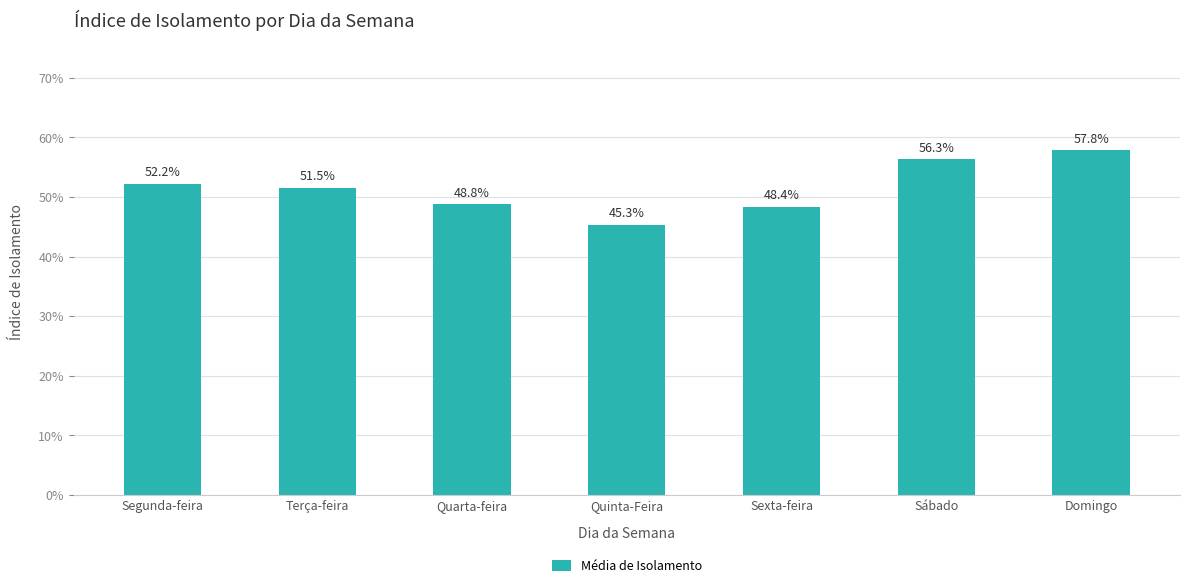

Does the chart contain any negative values?

No